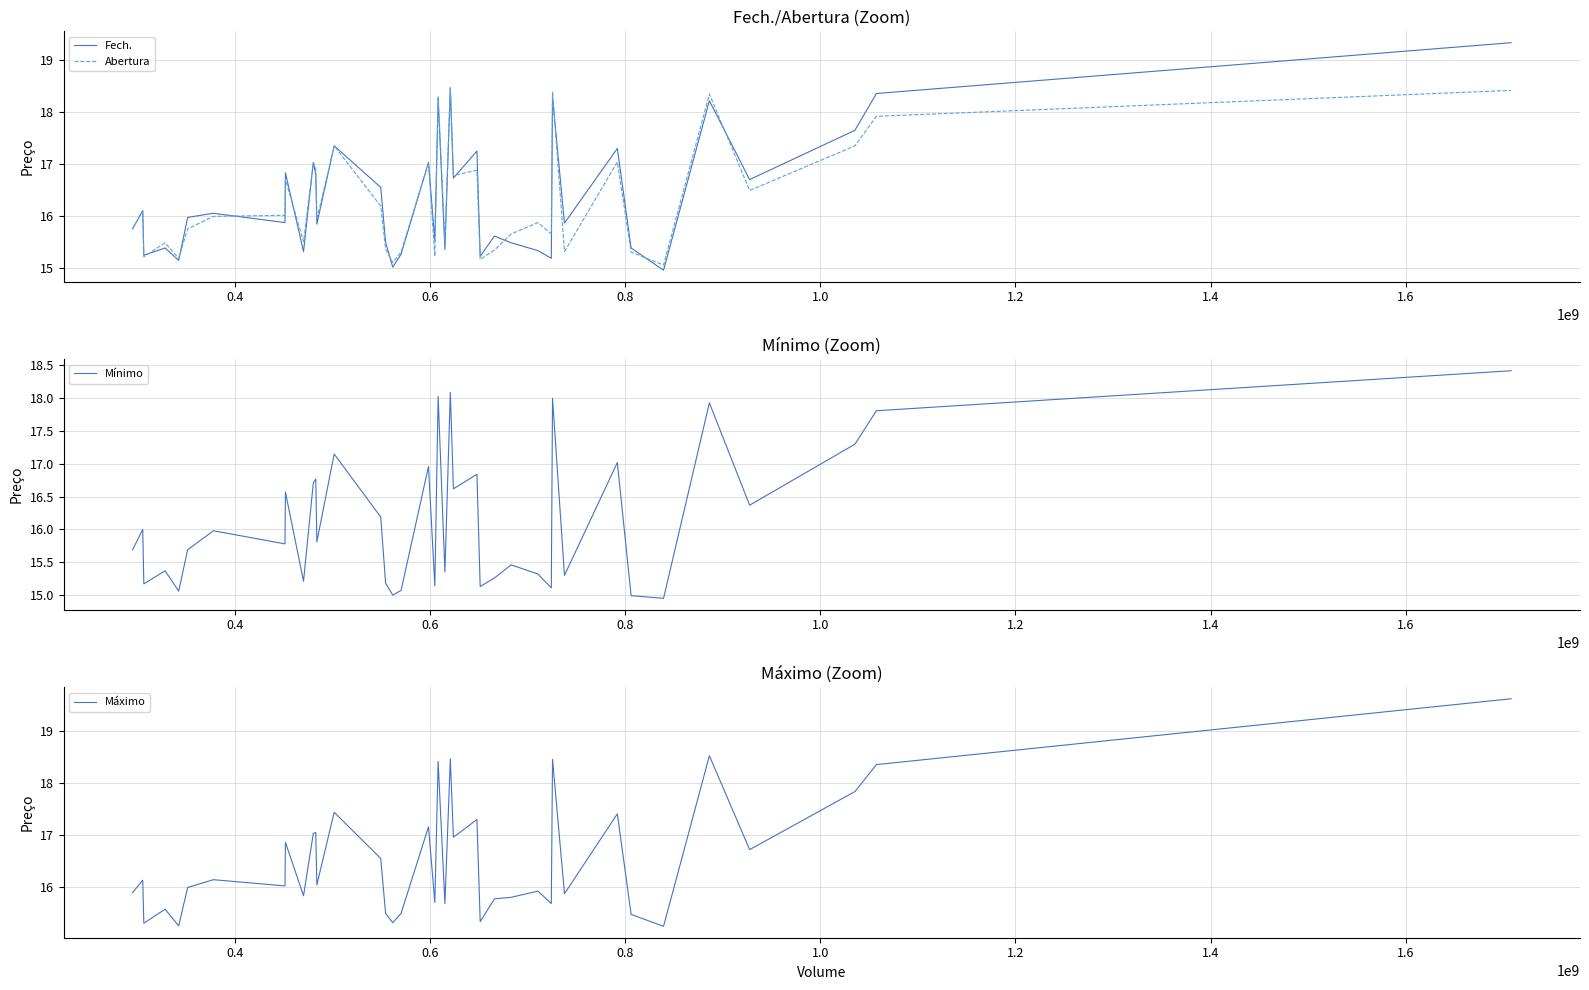

True or false: Fech. and Máximo cross at least once.

False